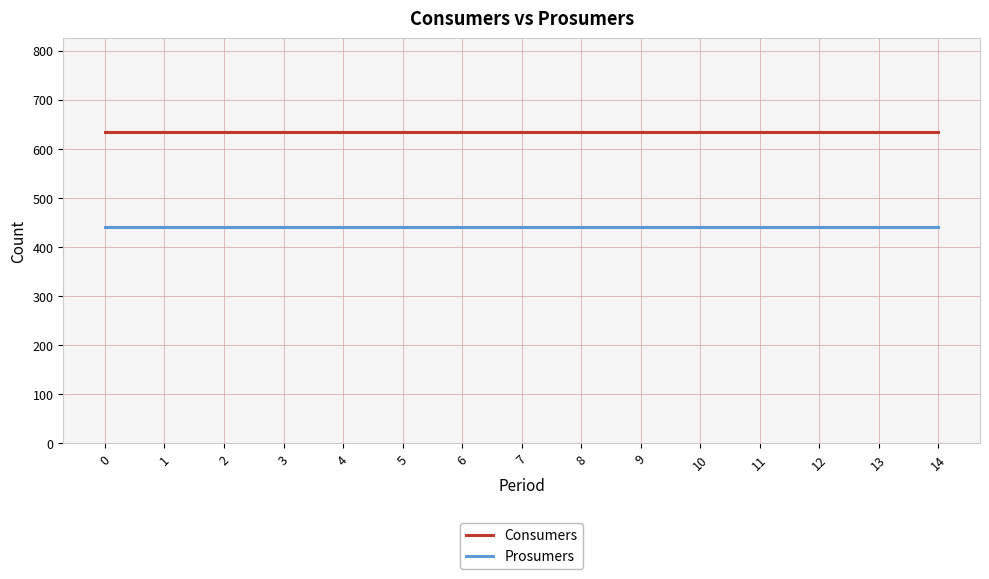

The Consumers series shows 296 at 1. True or false?

False